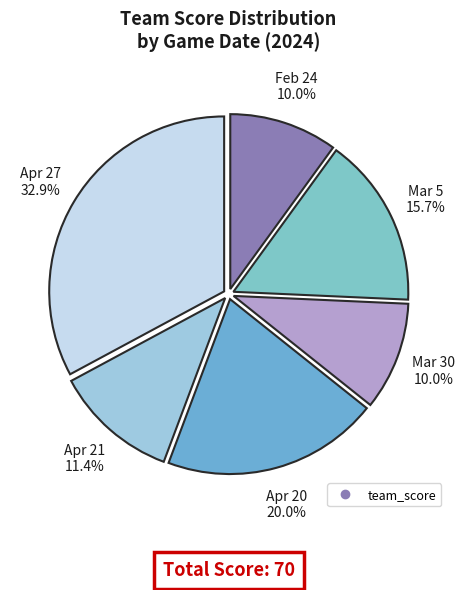

How many slices are in this pie chart?

6